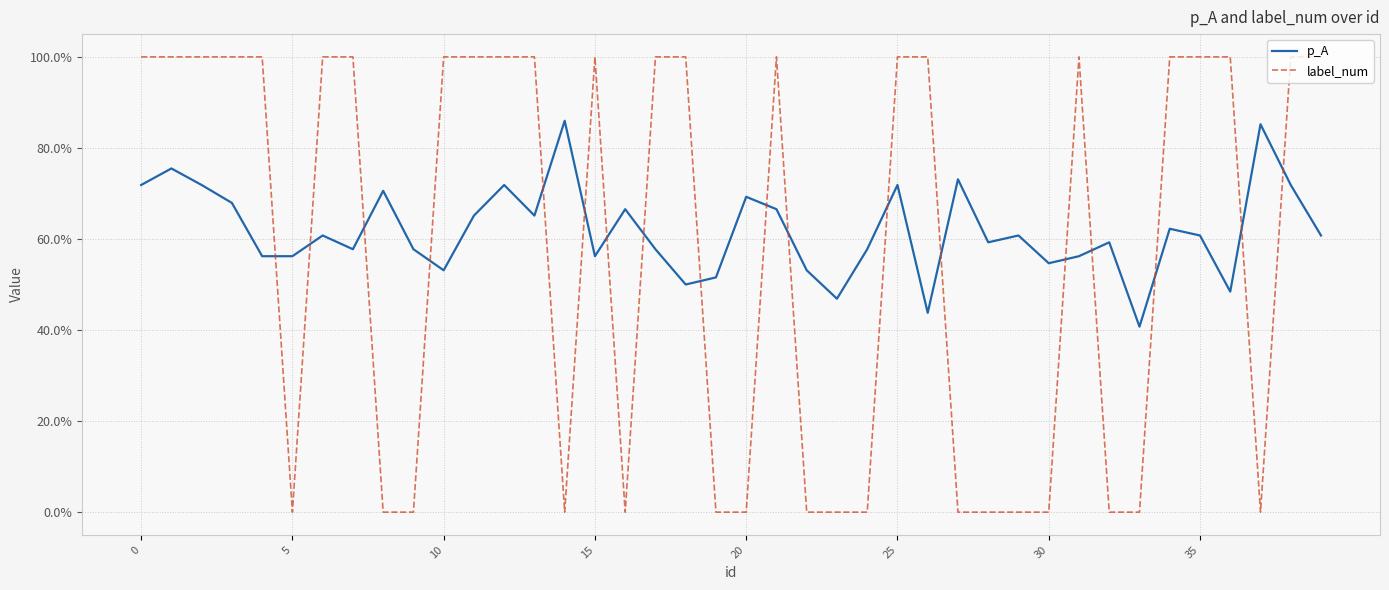

Does the chart display data point markers on the line(s)?

No